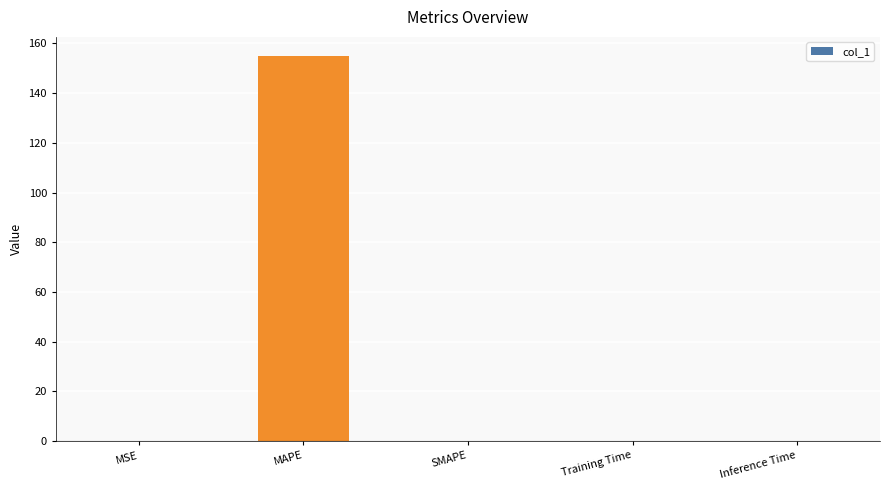

What is the average value?

31.0